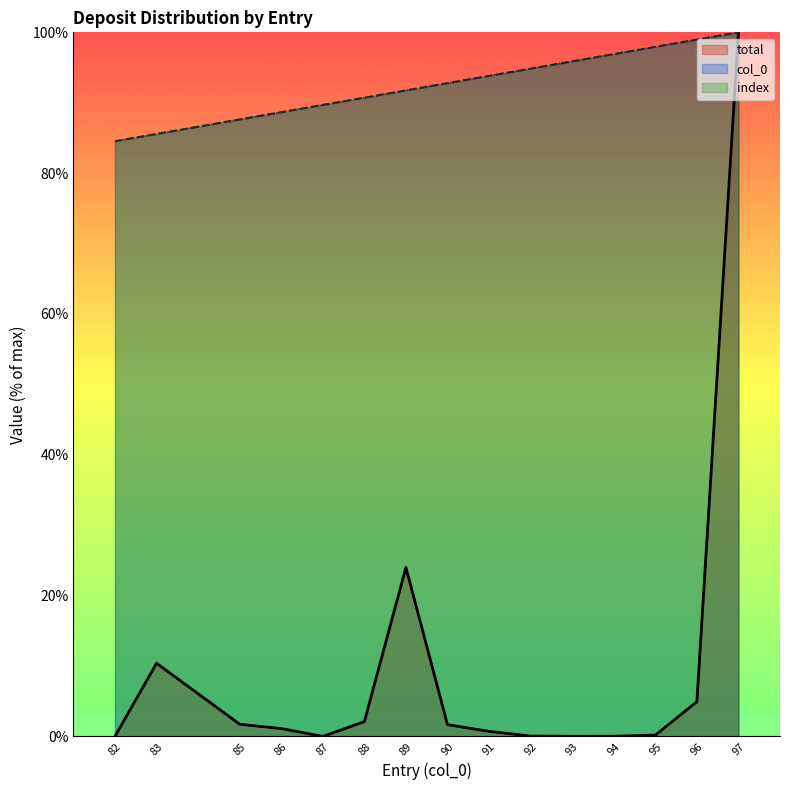

Rank the series at 97 from highest to lowest value.

col_0, total, index